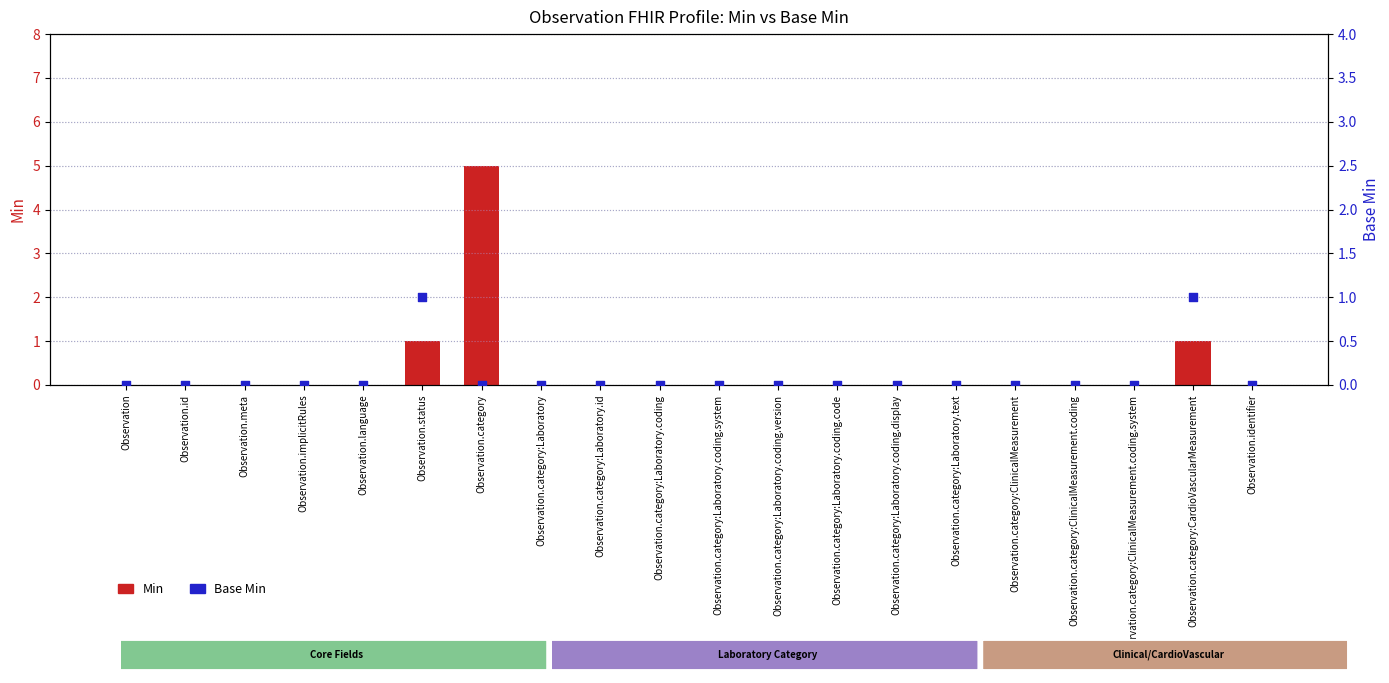

Which series contains the lowest Y value?

Min